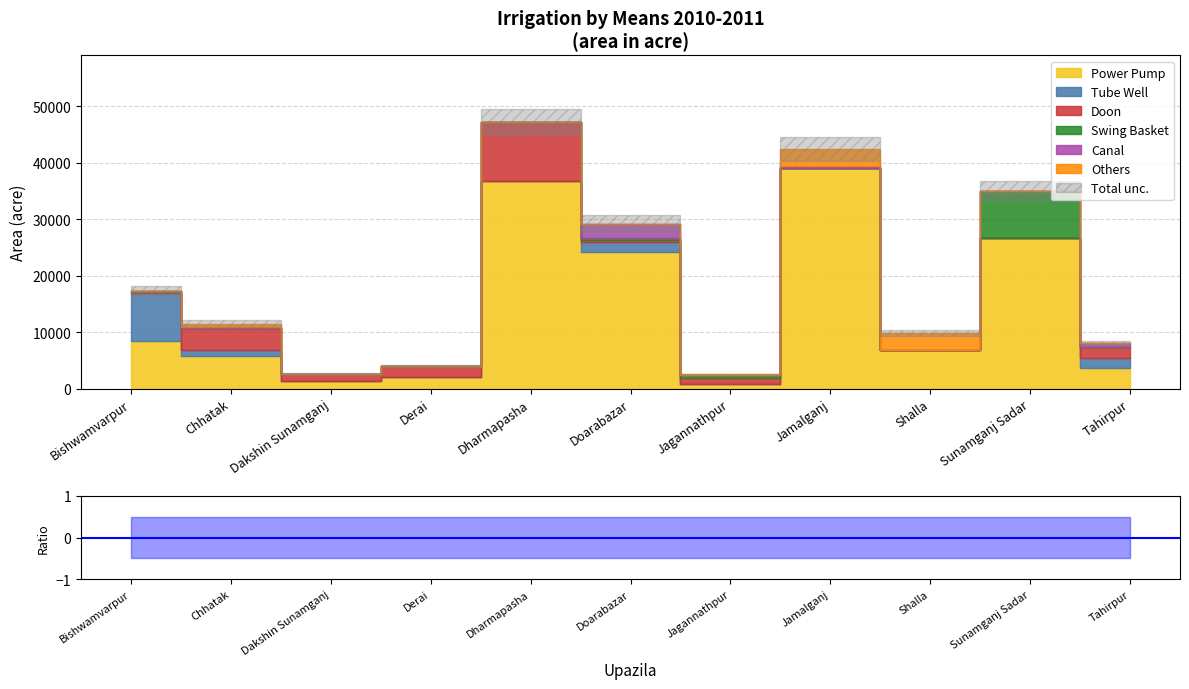

What position from the left is Derai?

4